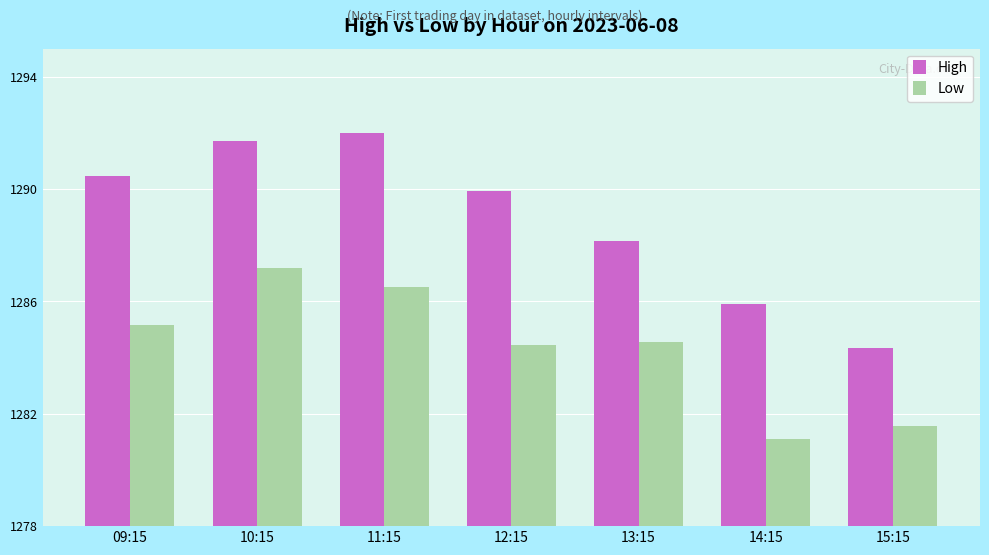

Which series has the widest spread of values?

High